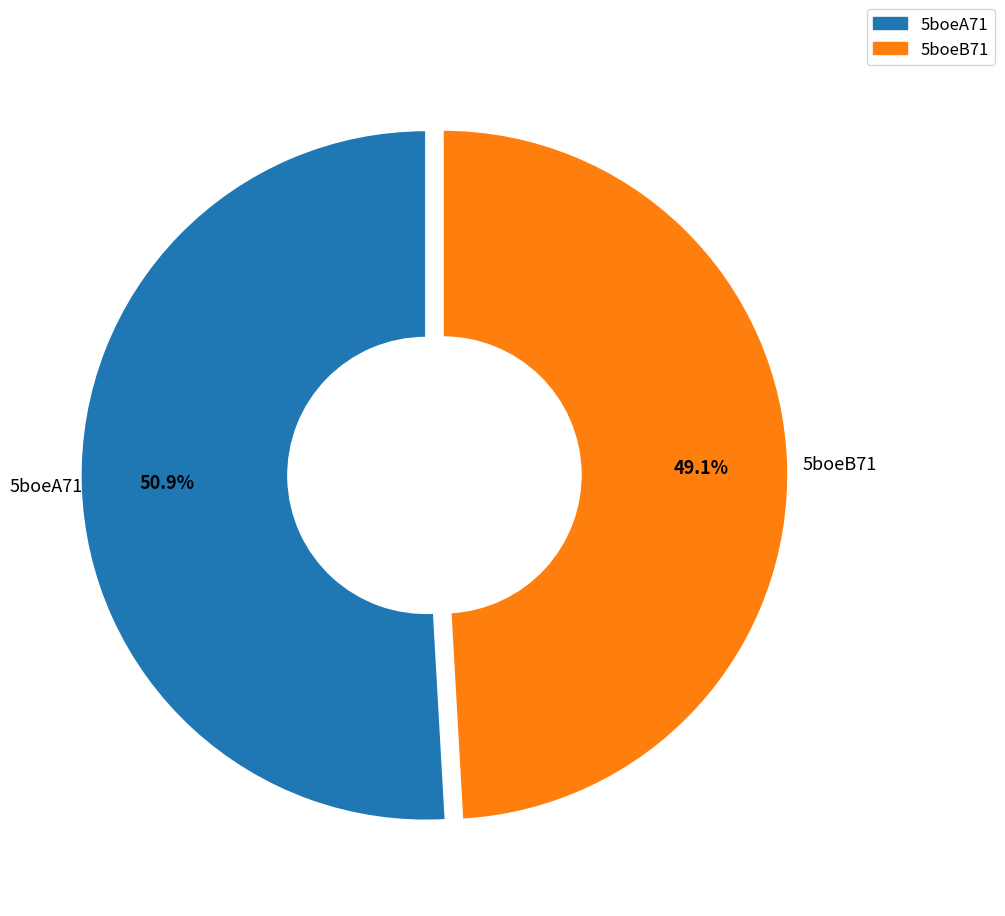

Which slice is the largest?

5boeA71